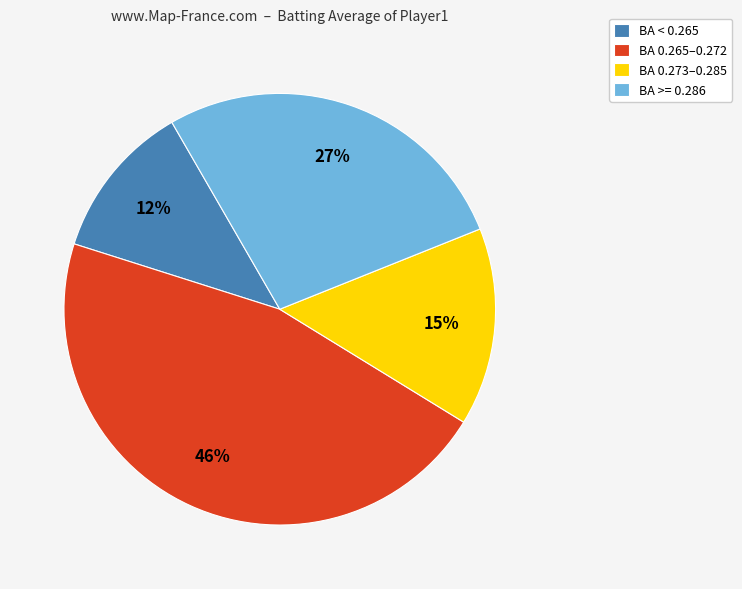

Is BA 0.273–0.285 the majority of the pie?

No